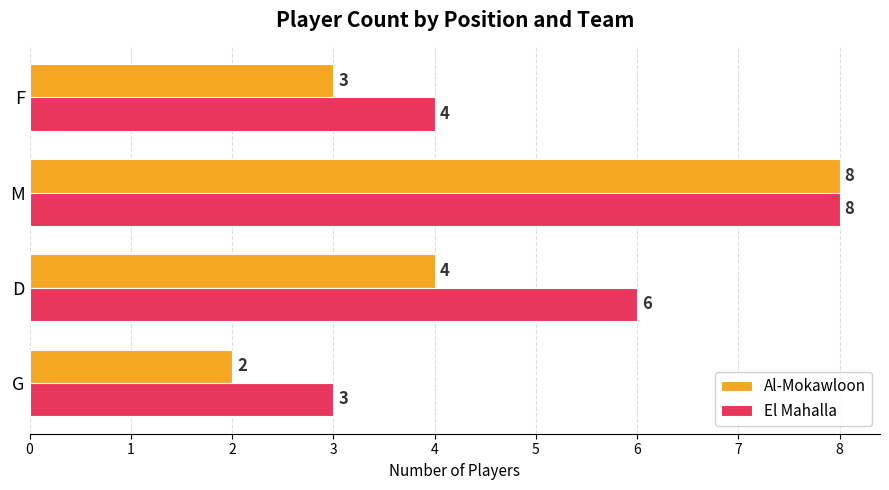

Which label corresponds to the largest value in the chart?

M